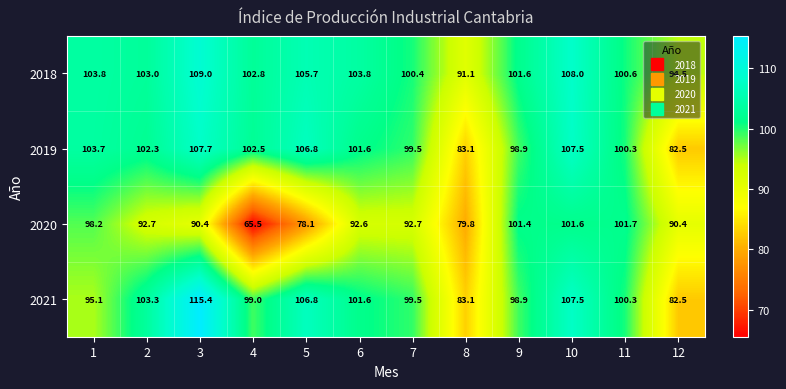

What is the maximum value shown in the chart?

115.4